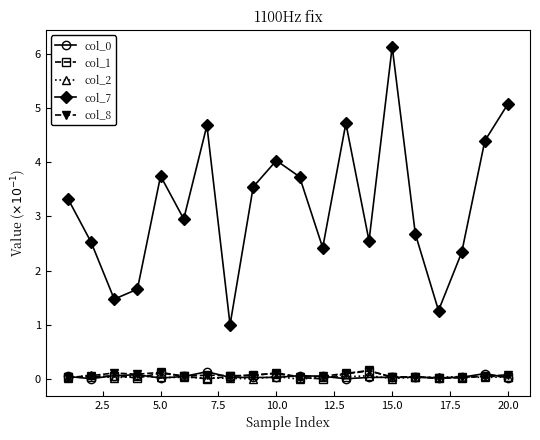

Which series has the largest range (max minus min)?

col_7